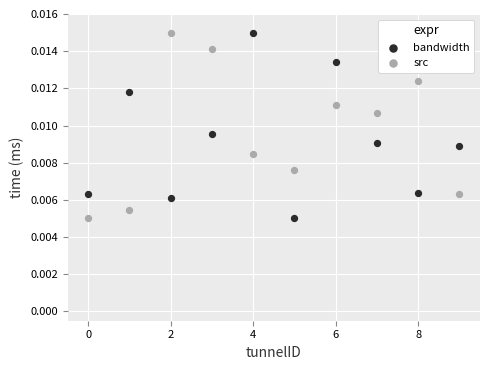

How many points are shown in the scatter plot?

20